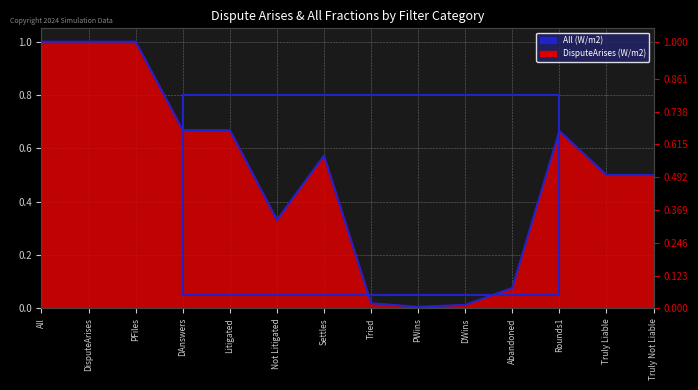

At which category does the data reach its first local valley?

Not Litigated